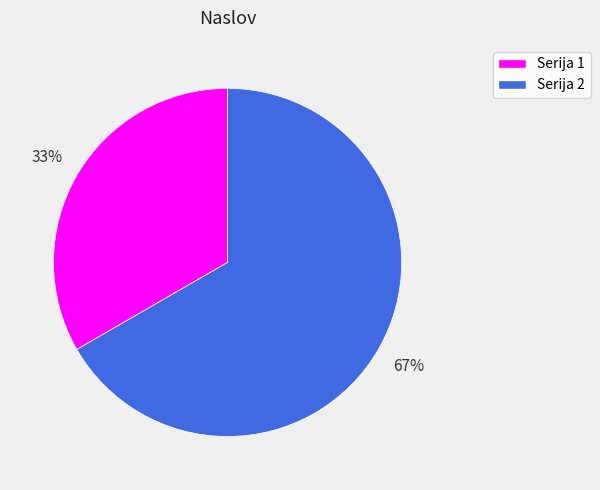

To the nearest percent, what is the combined percentage of Serija 2 and Serija 1?

100%